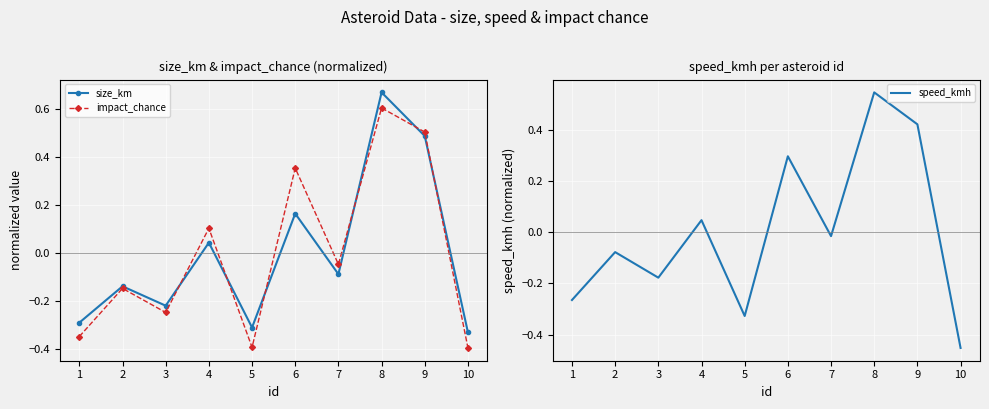

Rank the series by their maximum value, from lowest to highest.

speed_kmh, impact_chance, size_km